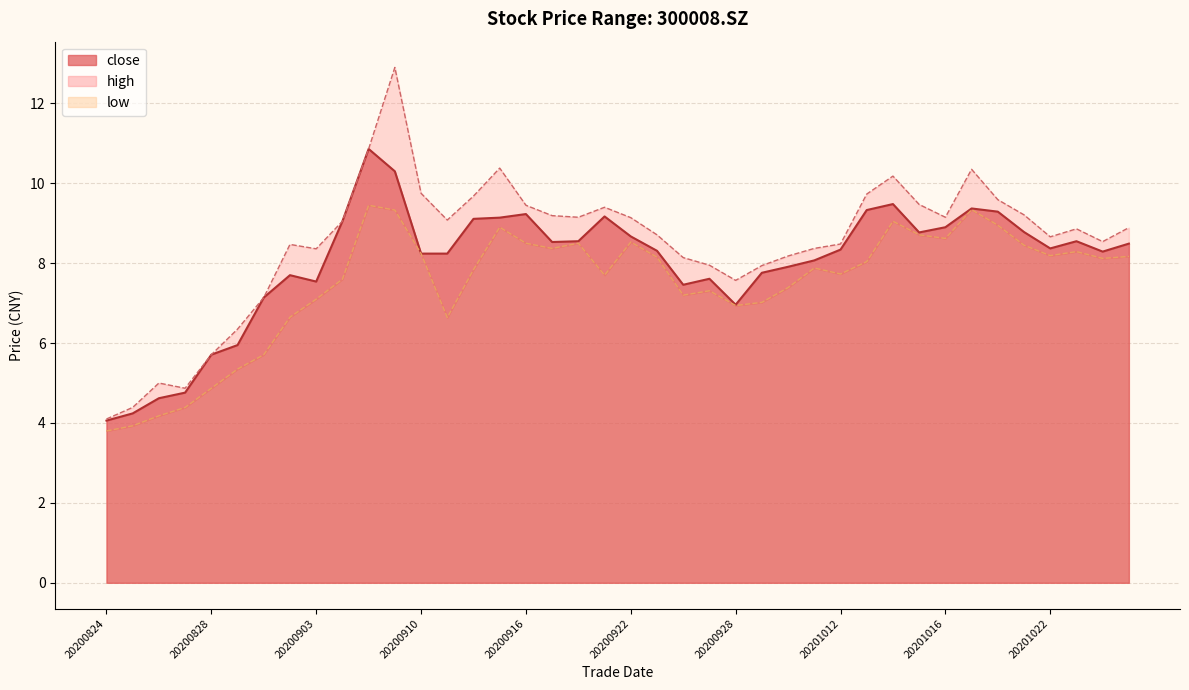

How many data points does each series have?

40